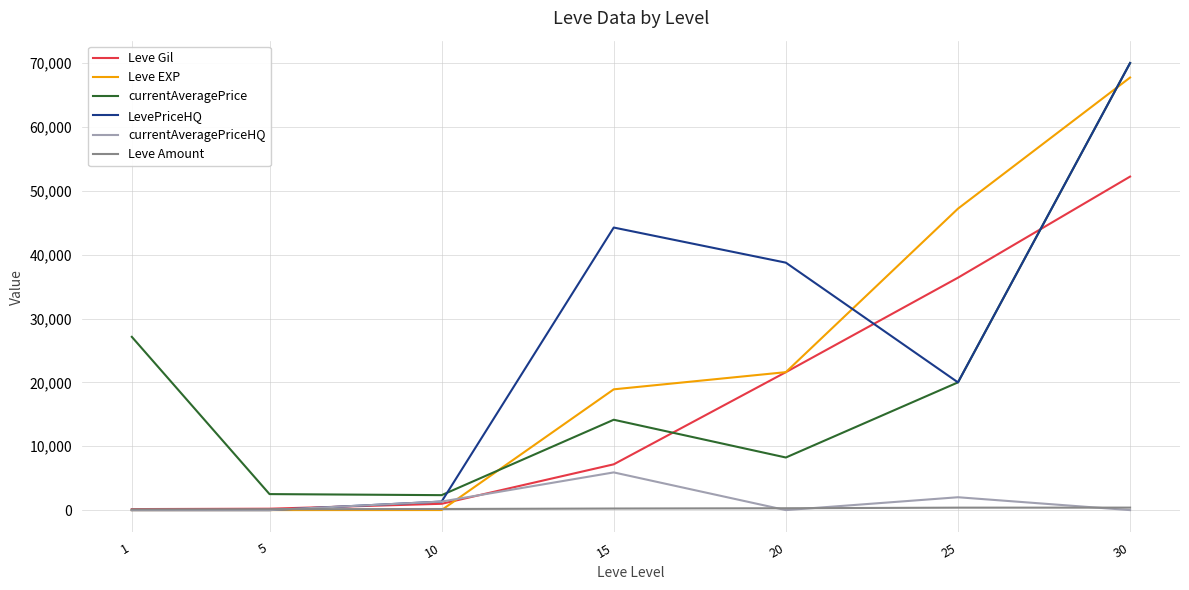

How many series are shown in this chart?

6